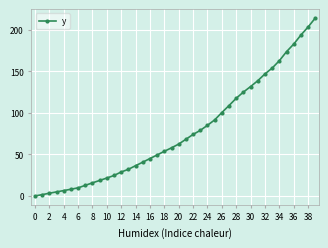

What is the value of the 25th point from the left?

85.1